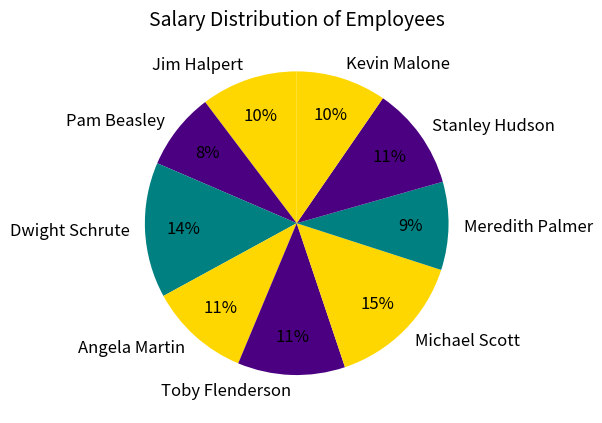

Is Stanley Hudson the majority of the pie?

No